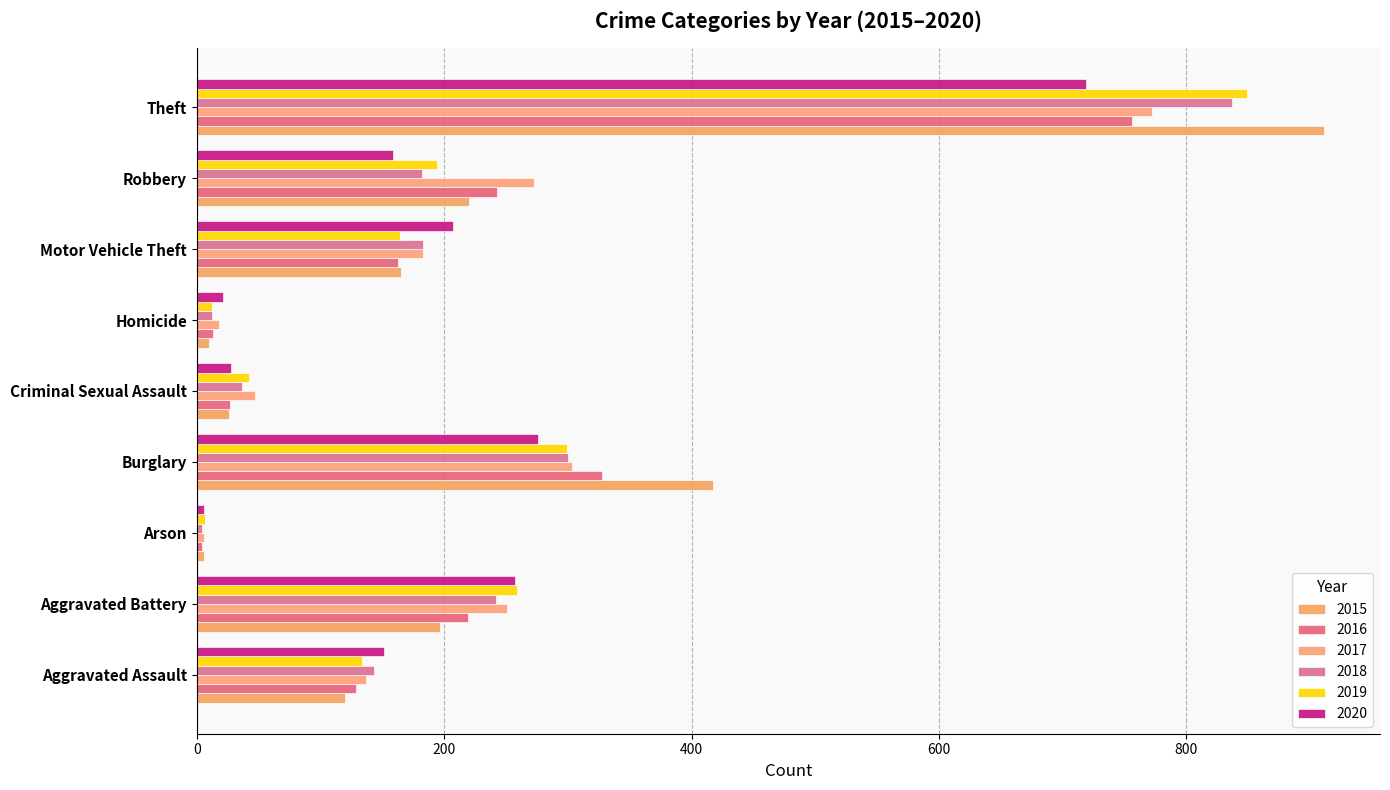

Where is 2017 nearest to the value 389?

Burglary